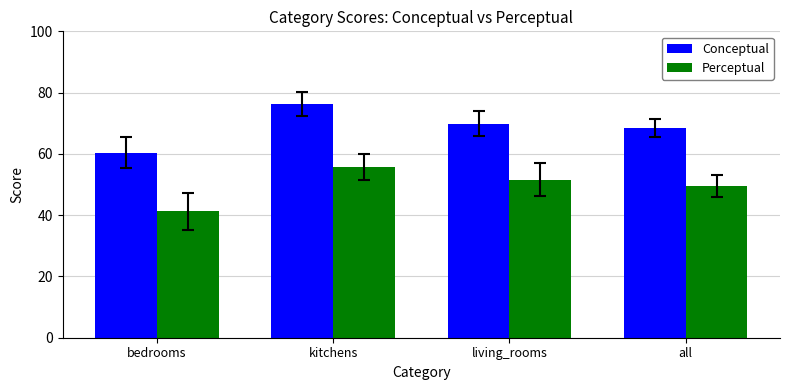

Between kitchens and all, which series saw the biggest shift?

Conceptual